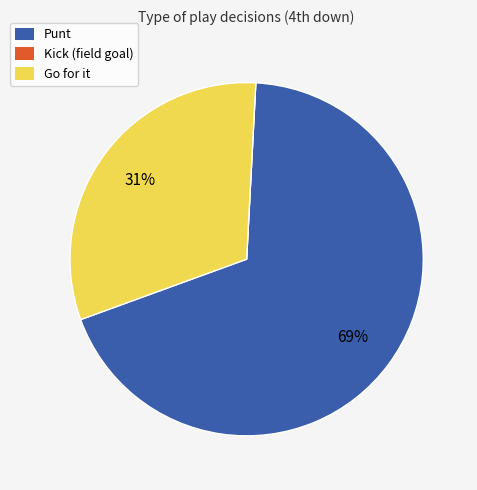

Between Go for it and Punt, which is larger?

Punt